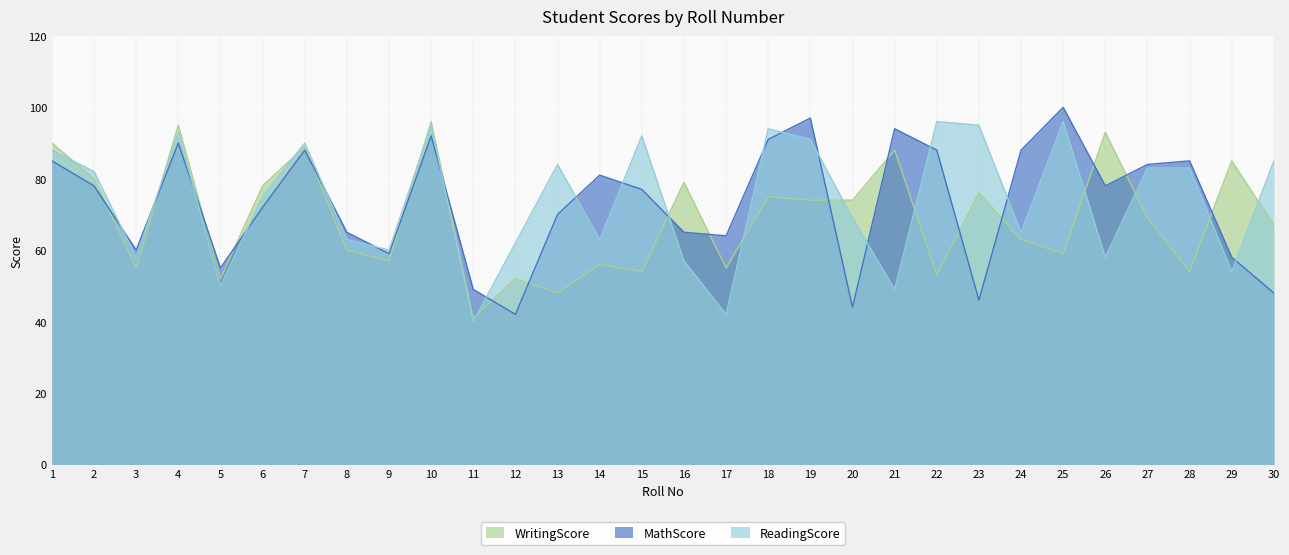

Between 2 and 1, which is larger?

1